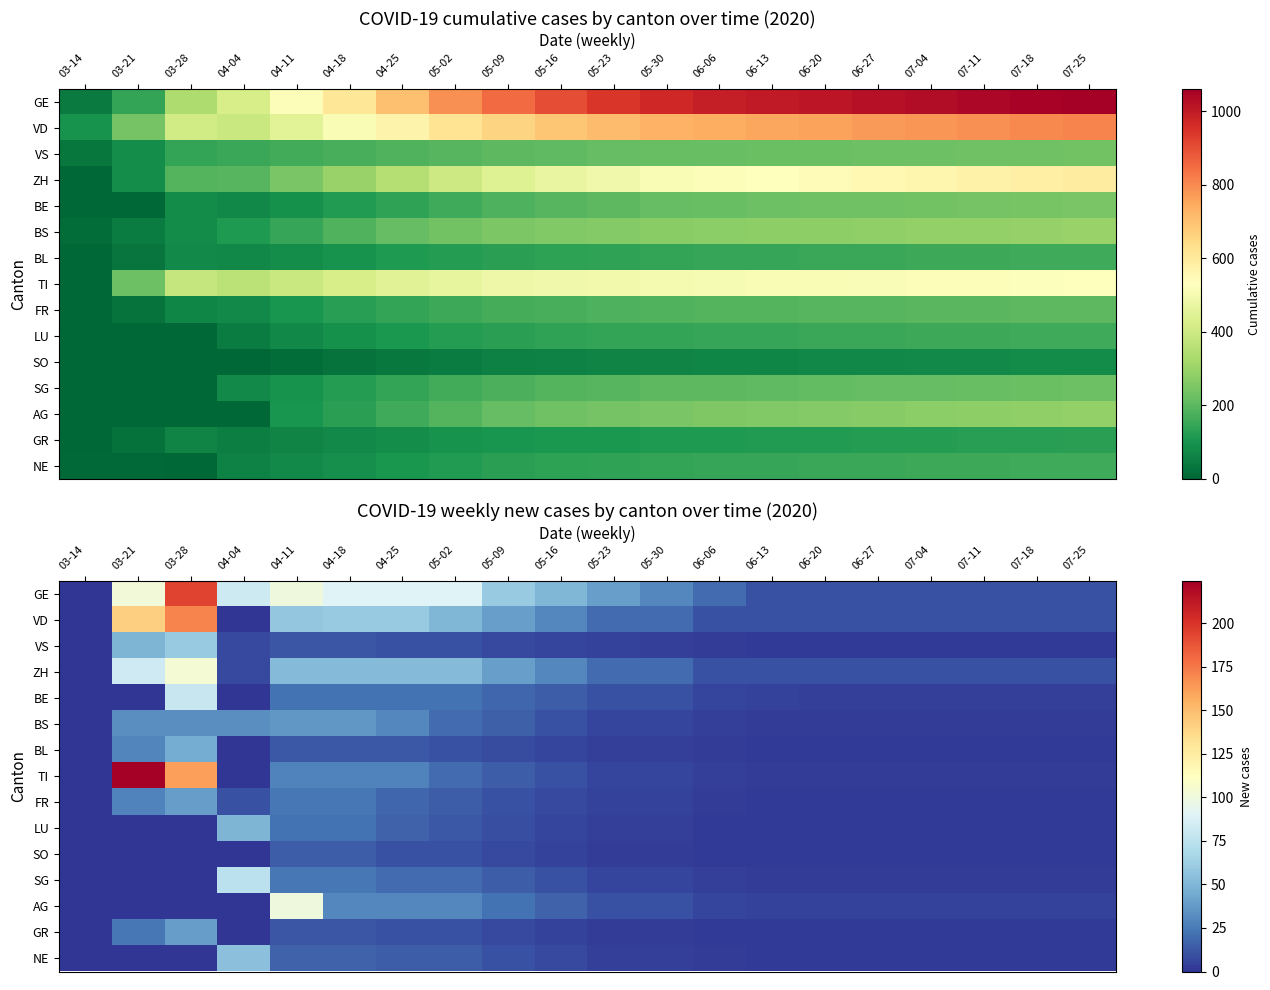

At which label is VD closest to 85?

04-18